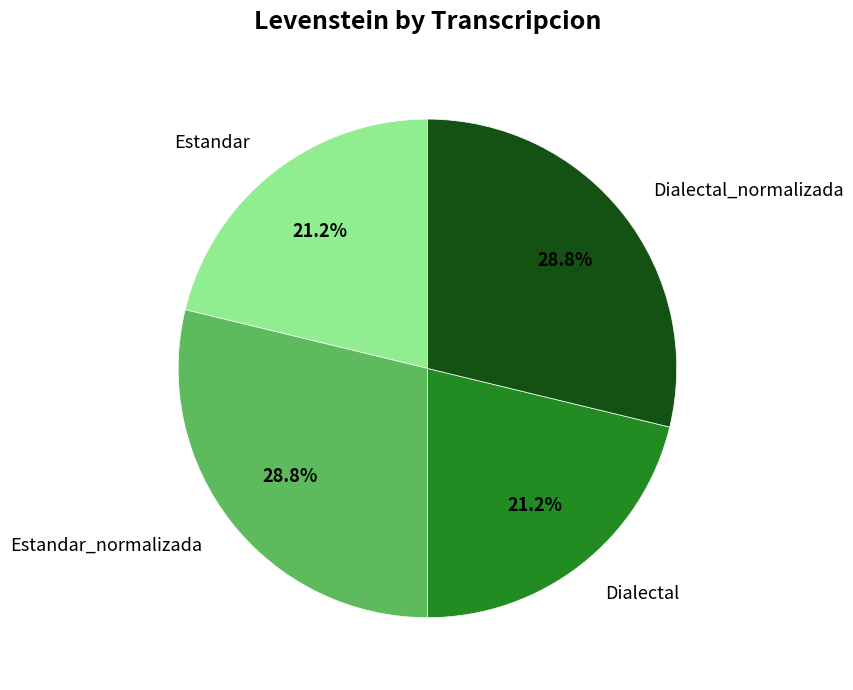

Is it true that Dialectal_normalizada is 29% of the pie?

True